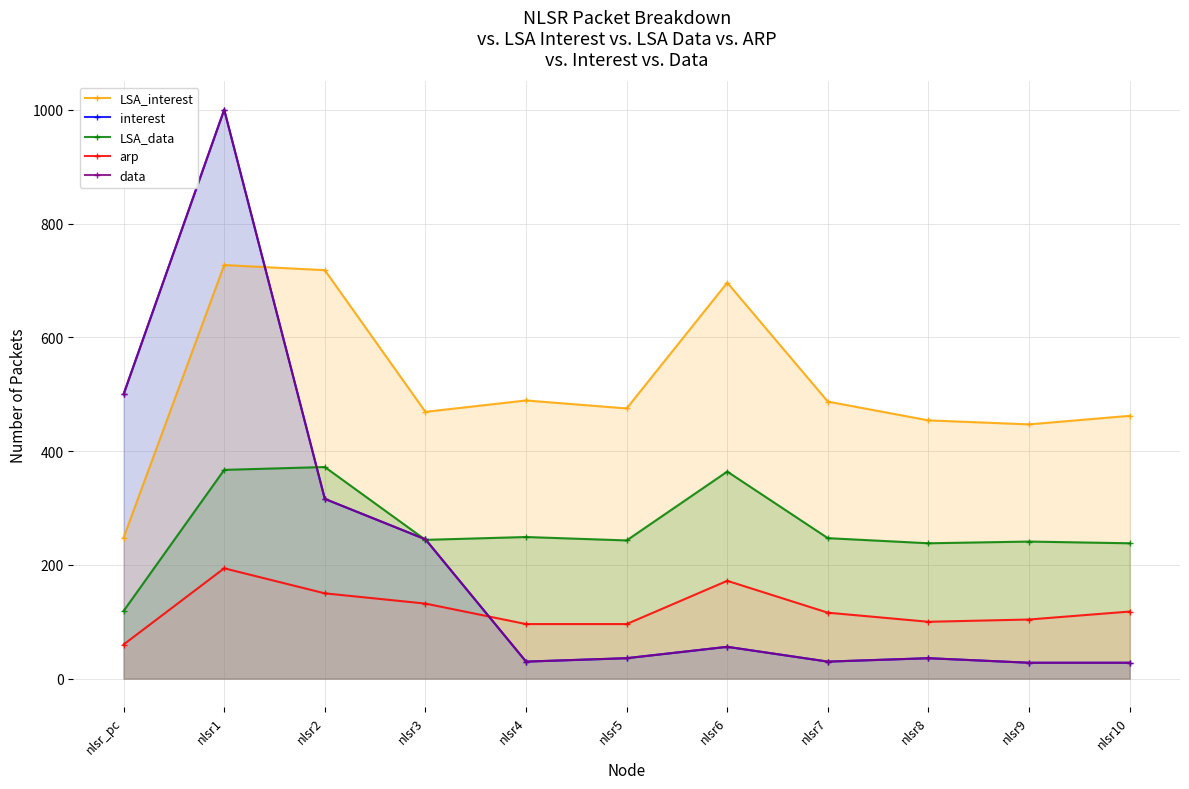

What is the difference between the LSA_interest values at nlsr9 and nlsr8?

7